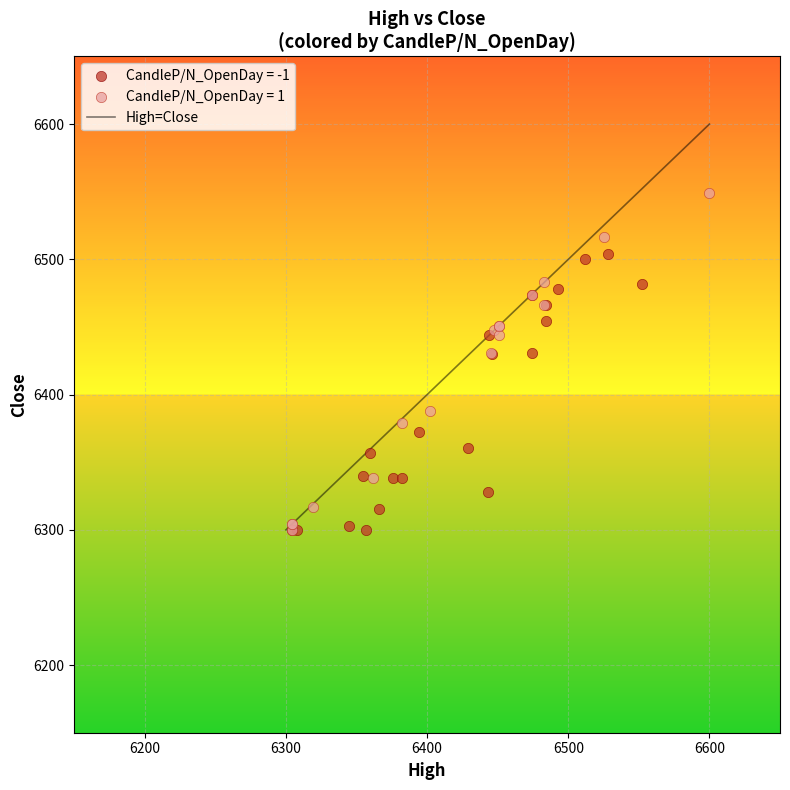

Which series has the largest Y range (max minus min)?

CandleP/N_OpenDay = 1